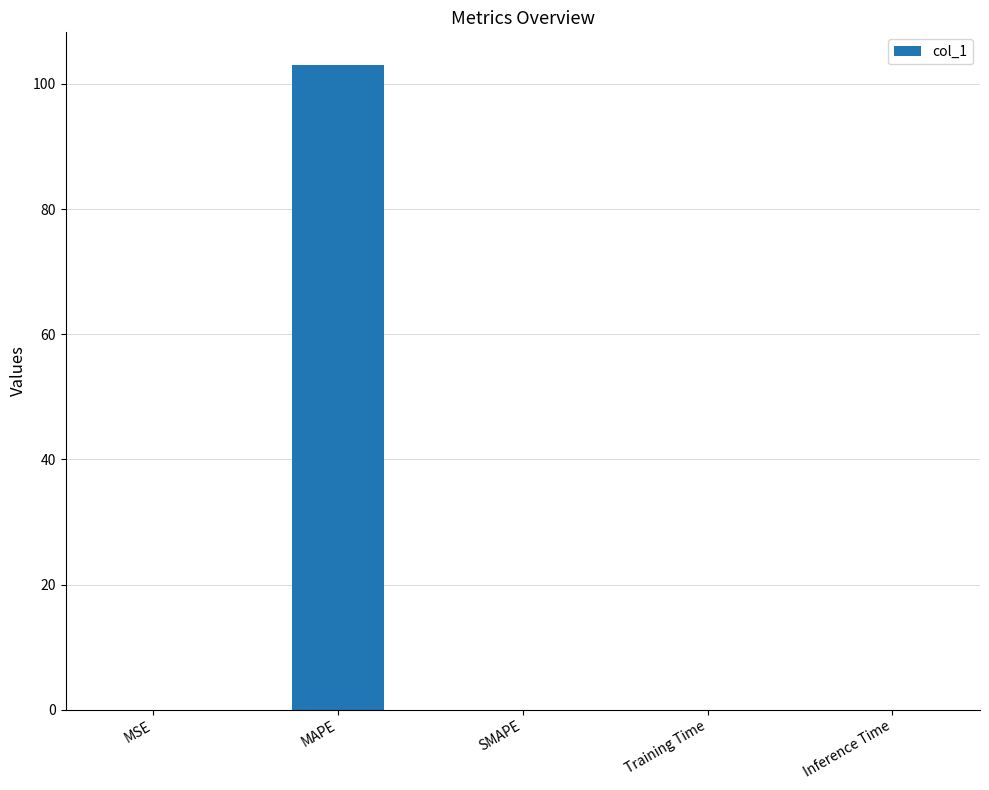

Count the number of categories in the chart.

5